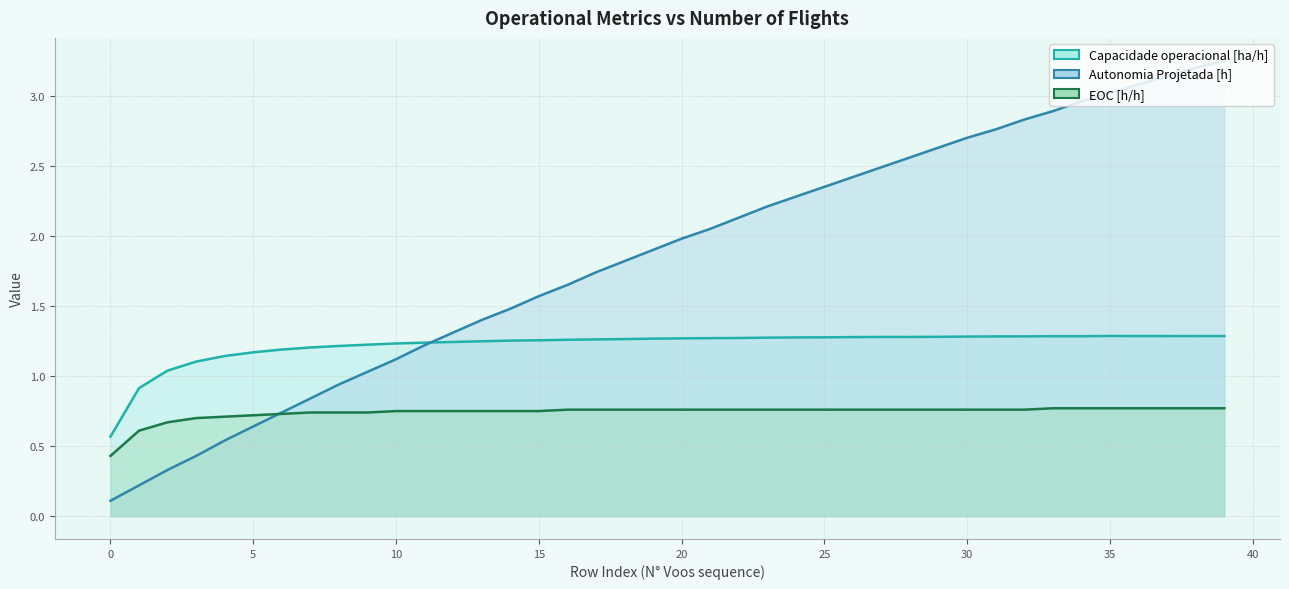

At which category is the sum across all series the highest?

39